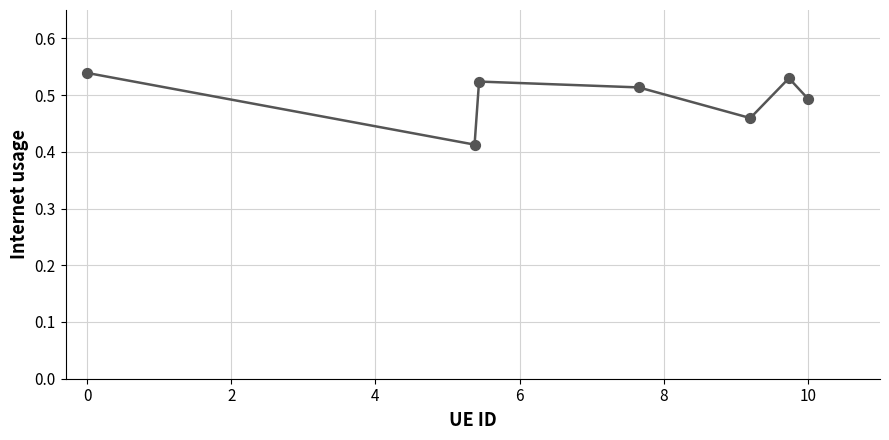

True or false: the data has more than 0 interior local peaks.

True